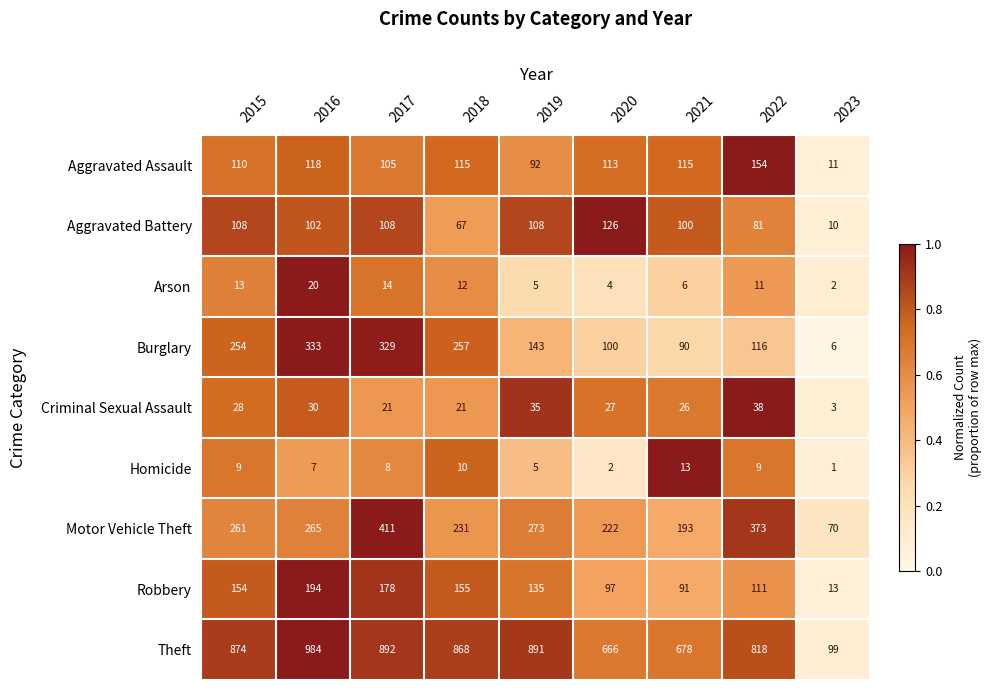

What is the difference between the maximum and minimum values in the Theft series?

885